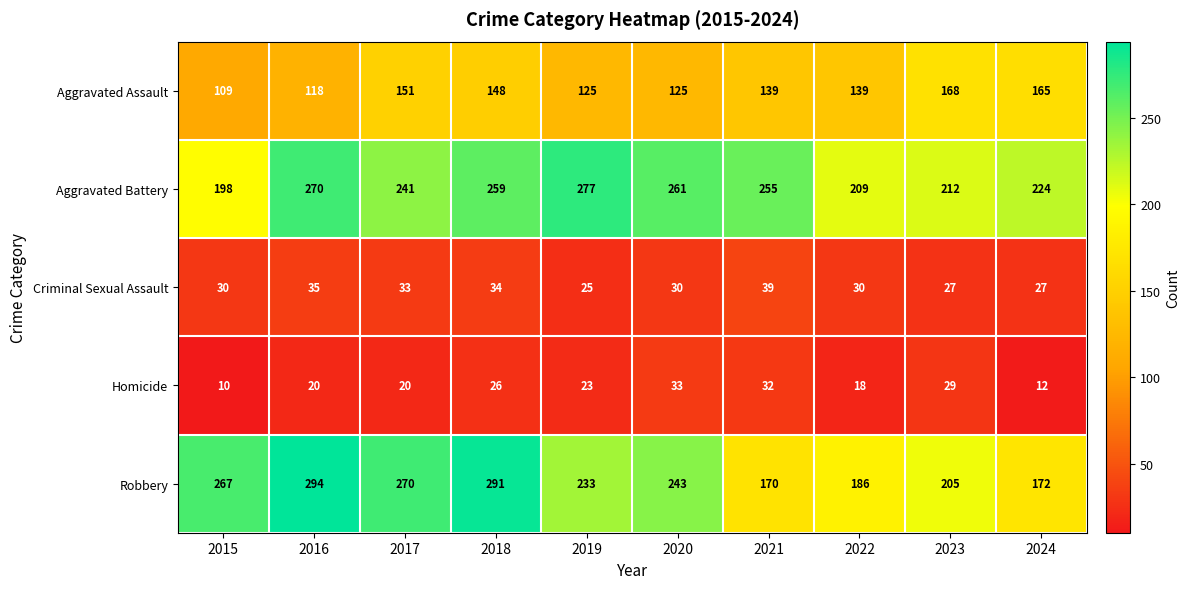

Is it true that Aggravated Assault equals 230 at 2023?

False